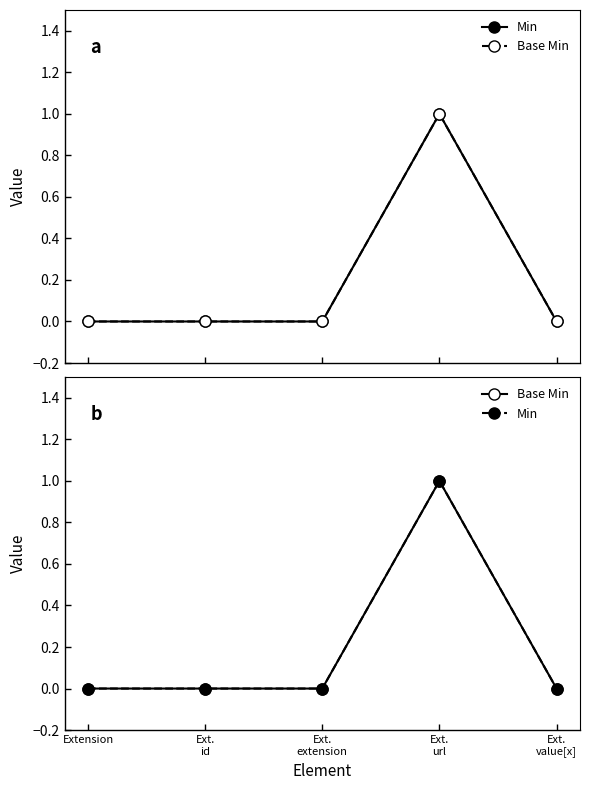

How many distinct data groups are displayed?

2